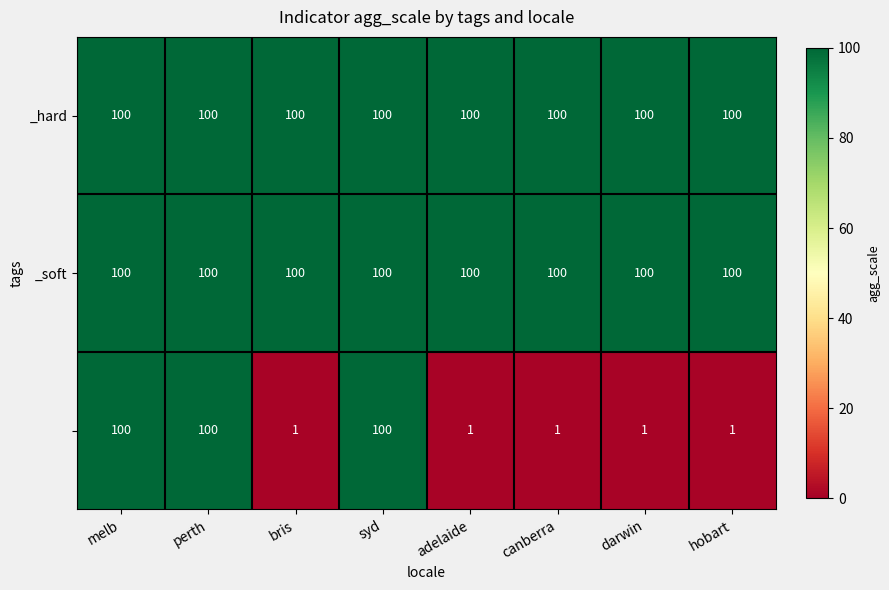

What is the greatest value displayed?

100